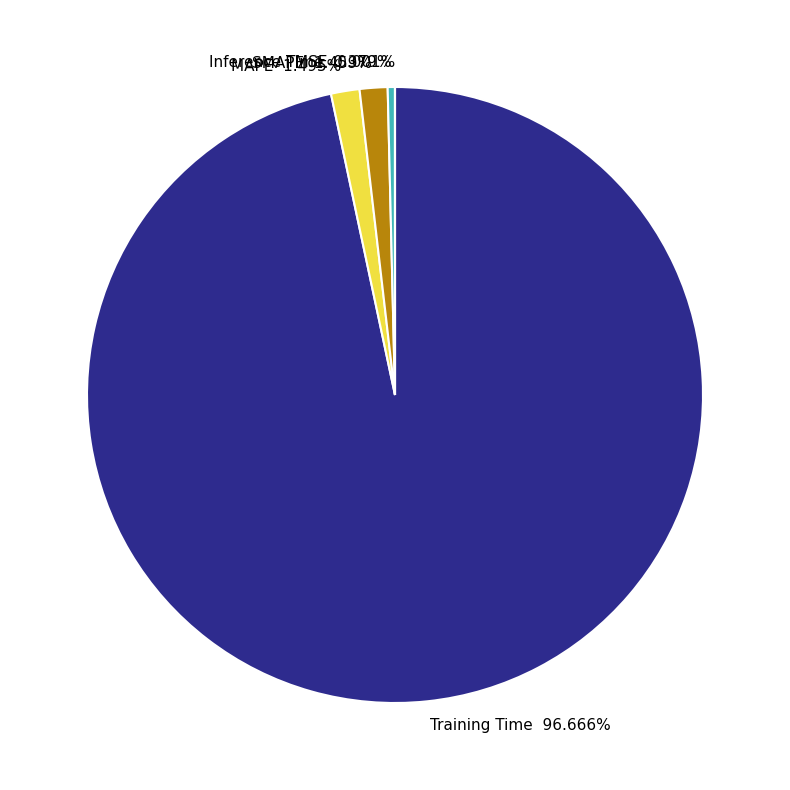

To the nearest percent, what is the difference between the largest and smallest slice percentages?

97%